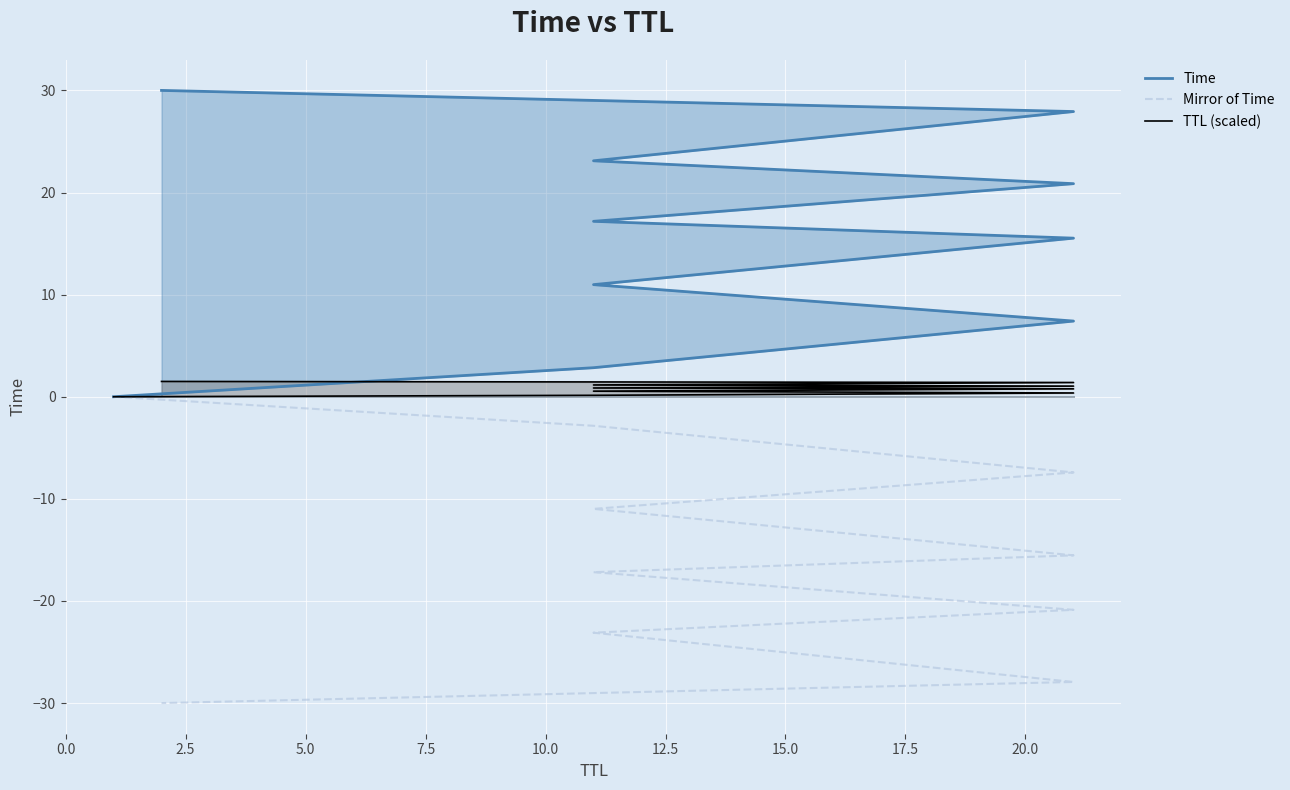

Reading right to left, extract all data points from this chart.

Time: 30.0	27.9	23.1	20.9	17.2	15.5	11.0	7.4	2.8	0.0
Mirror of Time: -30.0	-27.9	-23.1	-20.9	-17.2	-15.5	-11.0	-7.4	-2.8	-0.0
TTL (scaled): 1.5	1.4	1.2	1.0	0.9	0.8	0.5	0.4	0.1	0.0